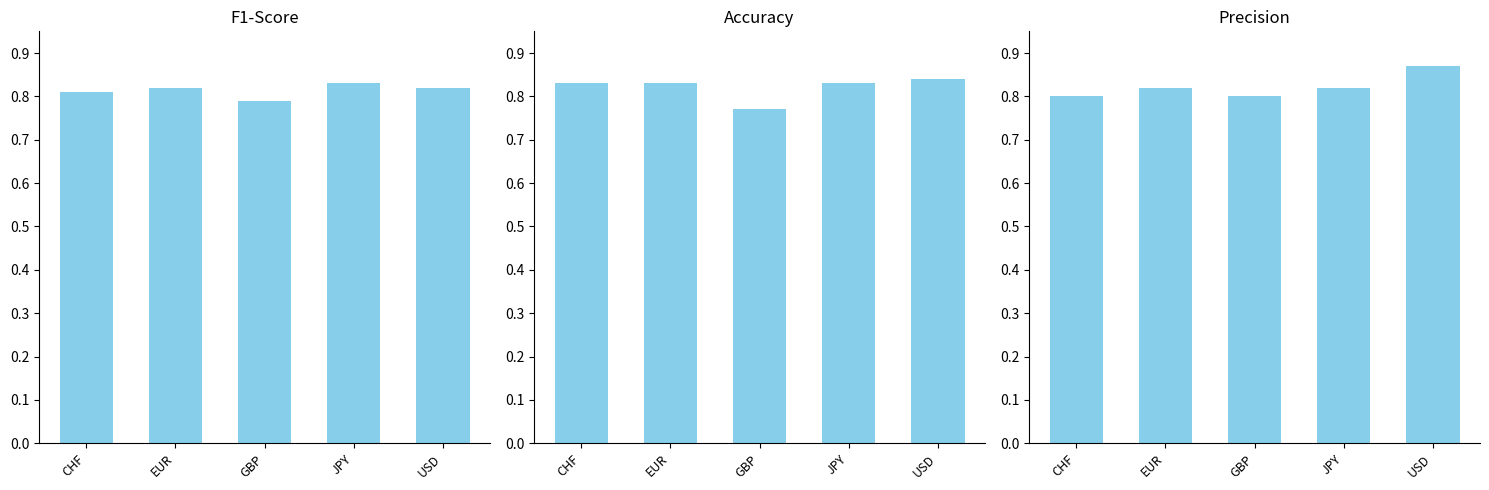

Reading left to right, transcribe all the data shown in this chart.

F1-Score: CHF=0.8	EUR=0.8	GBP=0.8	JPY=0.8	USD=0.8
Accuracy: CHF=0.8	EUR=0.8	GBP=0.8	JPY=0.8	USD=0.8
Precision: CHF=0.8	EUR=0.8	GBP=0.8	JPY=0.8	USD=0.9